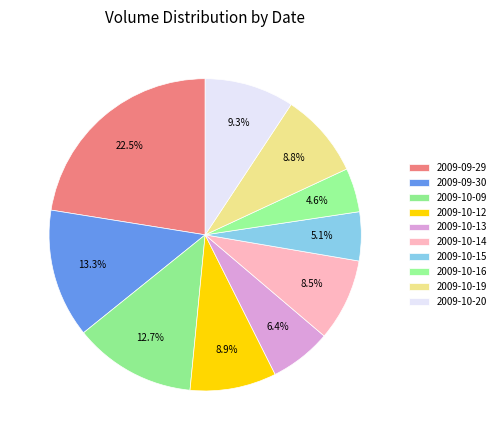

What is the smallest slice in the pie chart?

2009-10-16